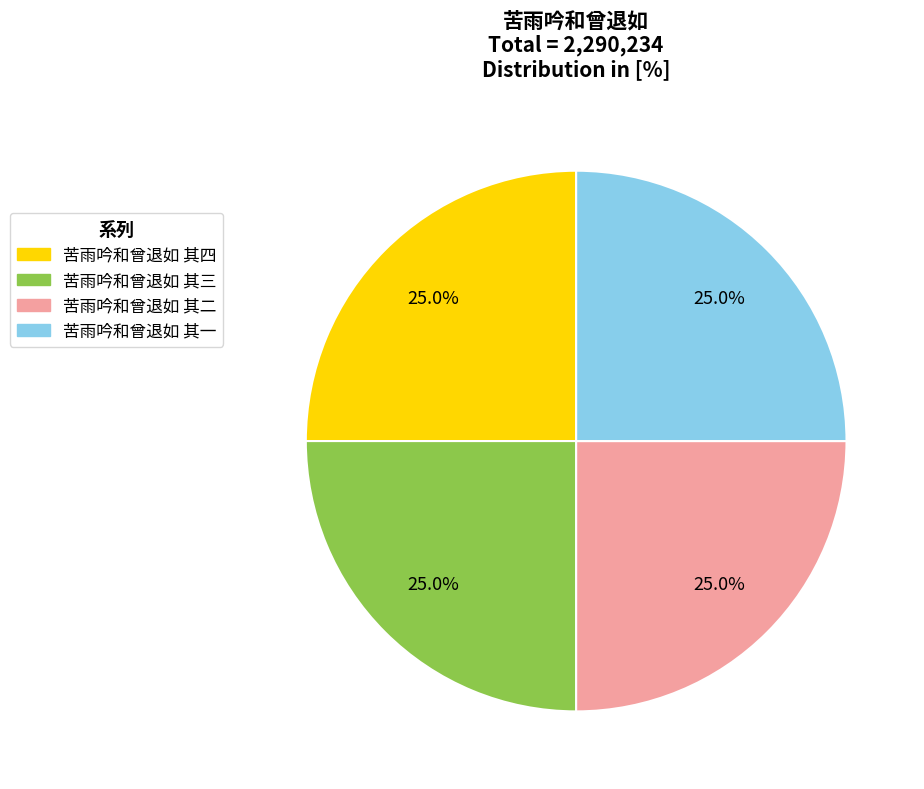

To the nearest percent, what percentage of the pie is 苦雨吟和曾退如 其一?

25%